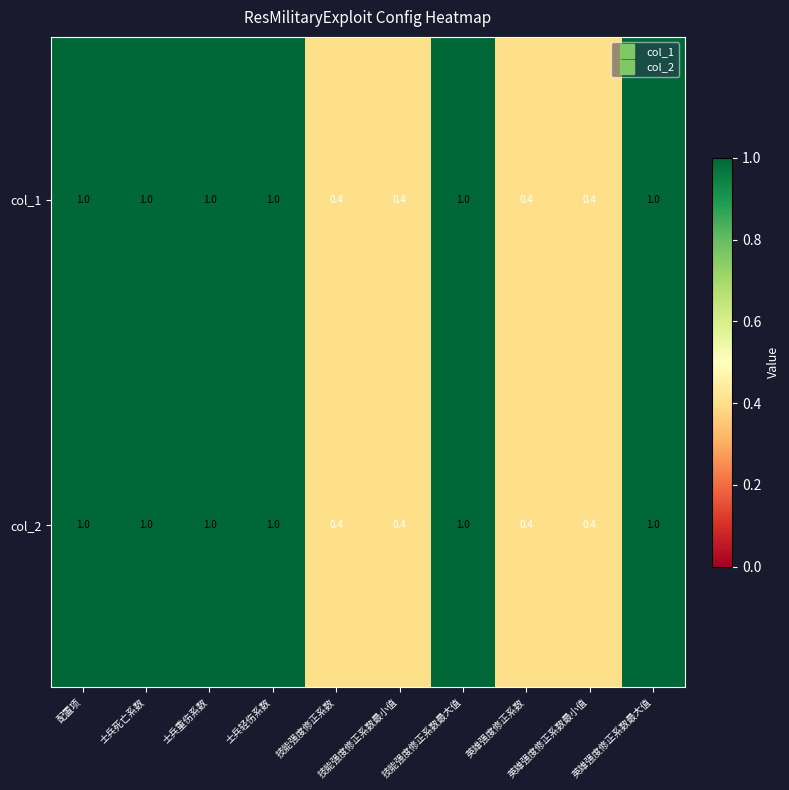

What is the lowest value of the col_1 series?

0.4